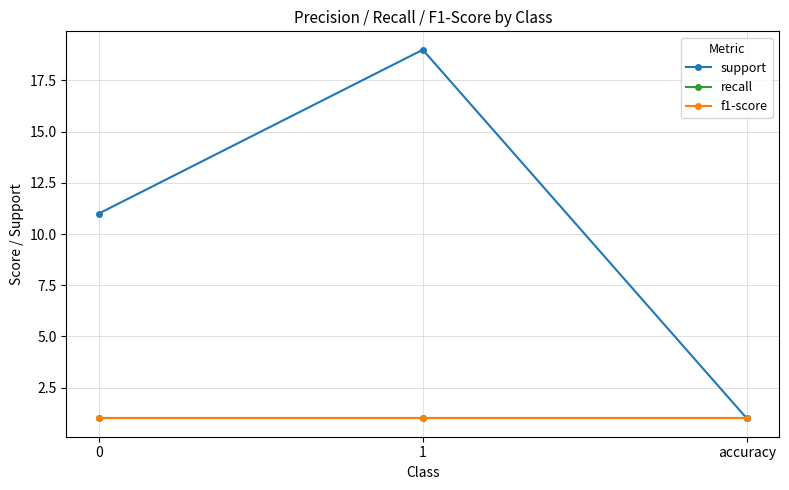

Is this an area chart (filled region under the line)?

No